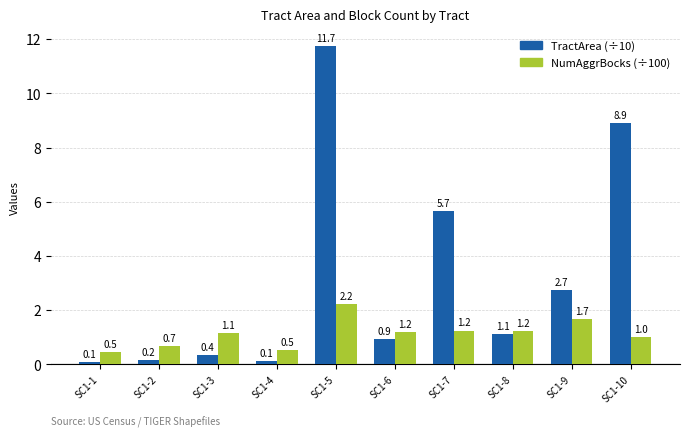

What is the difference between the maximum and second lowest values in the TractArea (÷10) series?

11.6